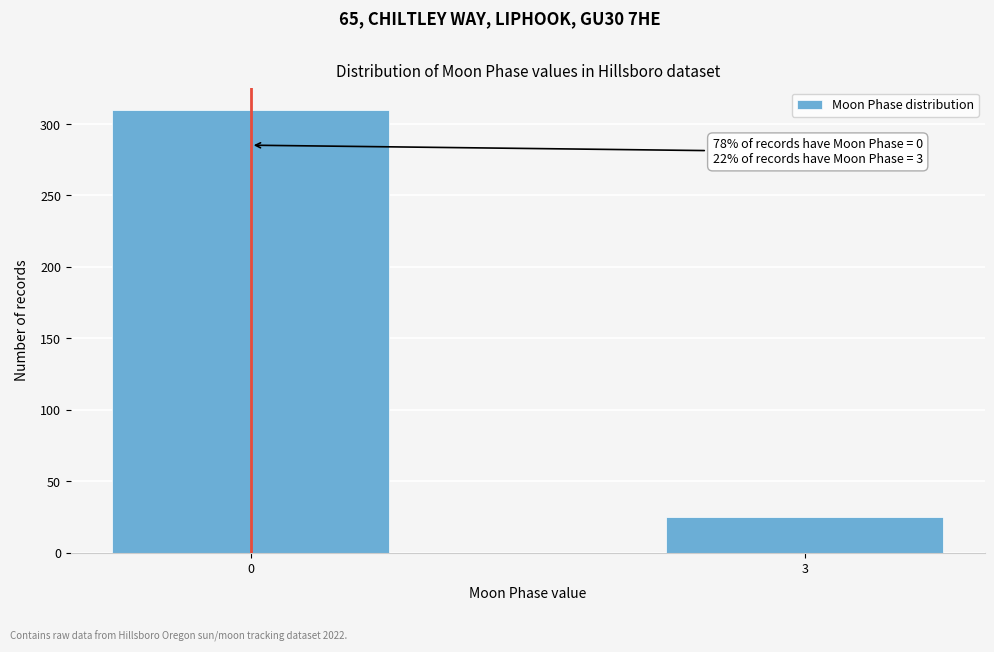

Reading right to left, extract all data points from this chart.

25	310